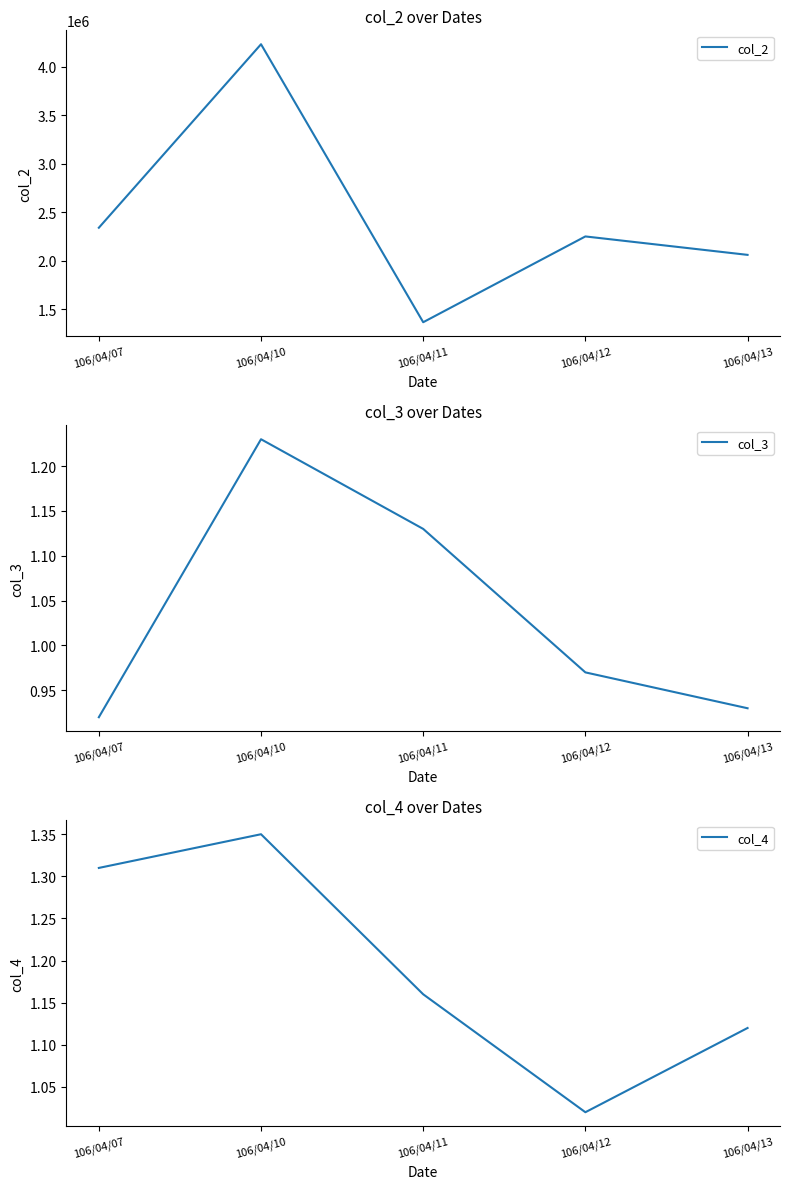

Which category has the lowest value in the col_3 series?

106/04/07